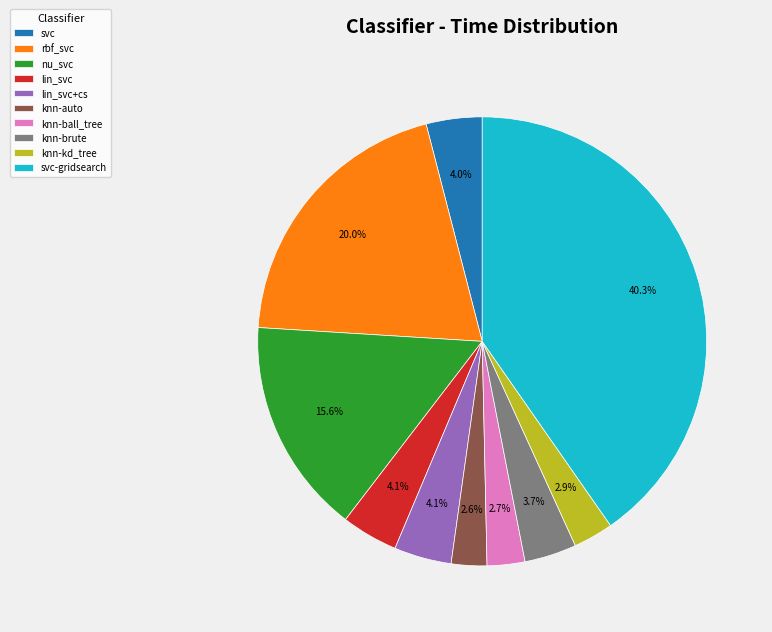

True or false: nu_svc accounts for 16% of the total.

True